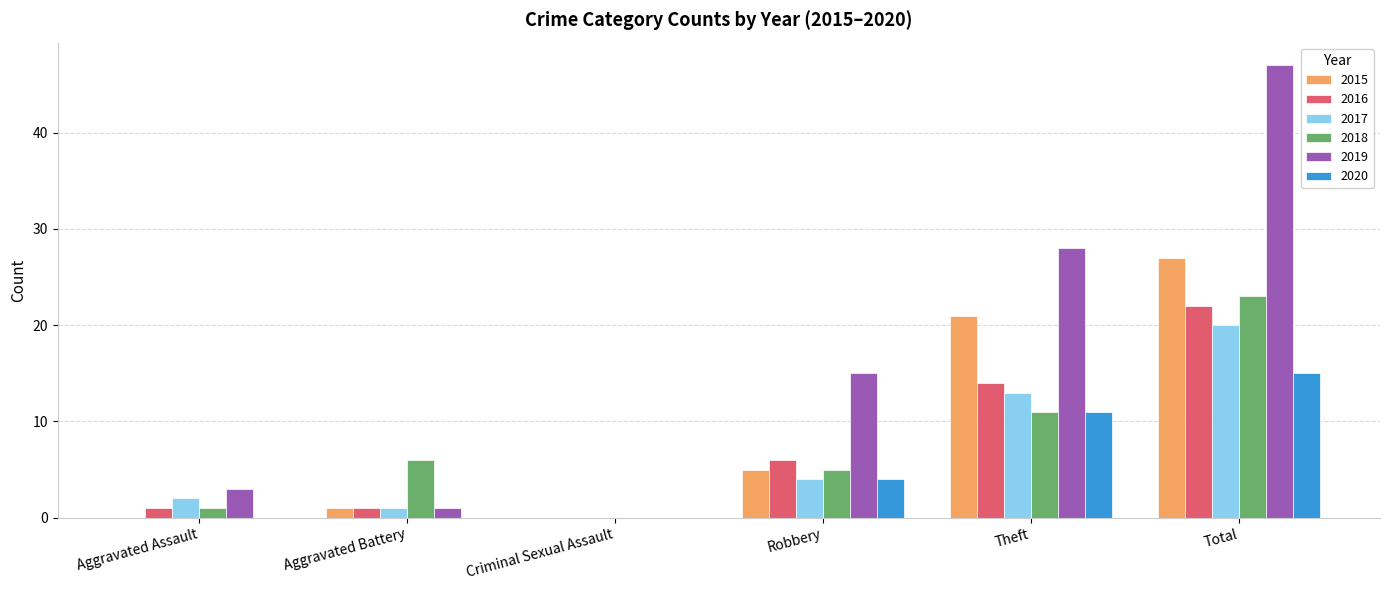

True or false: 2015 has a value of 41 at Total.

False